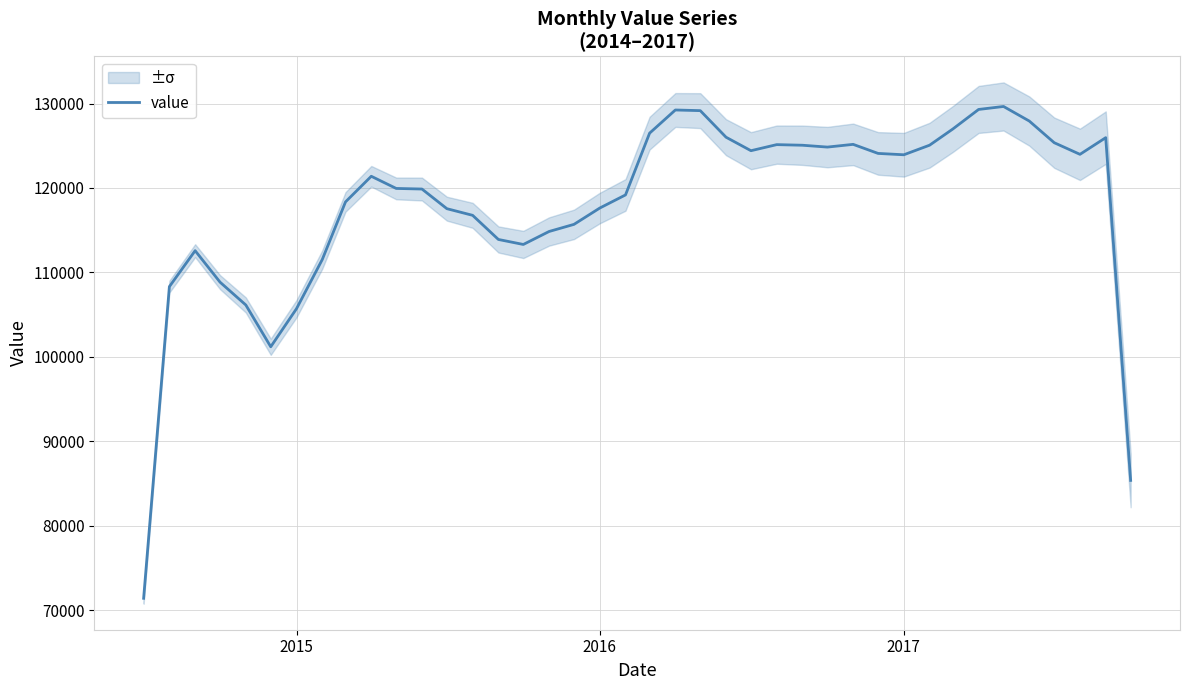

Reading left to right, what are all the values shown in this chart?

71398.3	108312.7	112571.3	108839.7	106137.7	101188.7	105697.7	111519.7	118350.7	121383.7	119942.0	119872.3	117545.0	116757.0	113899.0	113307.0	114842.7	115687.7	117617.7	119175.0	126490.3	129234.3	129156.7	126009.3	124412.3	125131.3	125059.0	124840.3	125163.0	124090.7	123930.0	125064.3	126984.3	129298.0	129650.3	127924.0	125359.7	123981.3	125956.3	85360.7